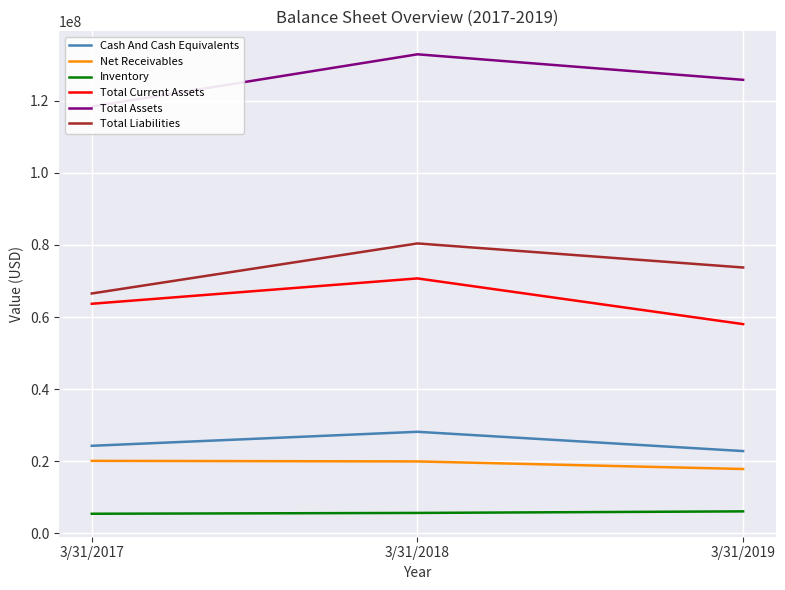

What is the difference between the maximum and minimum values in the Total Liabilities series?

13877000